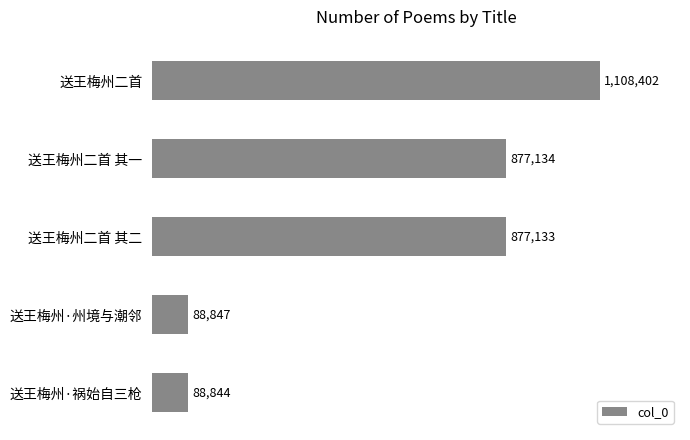

Is it true that the value at 送王梅州二首 其二 is 1288491?

False